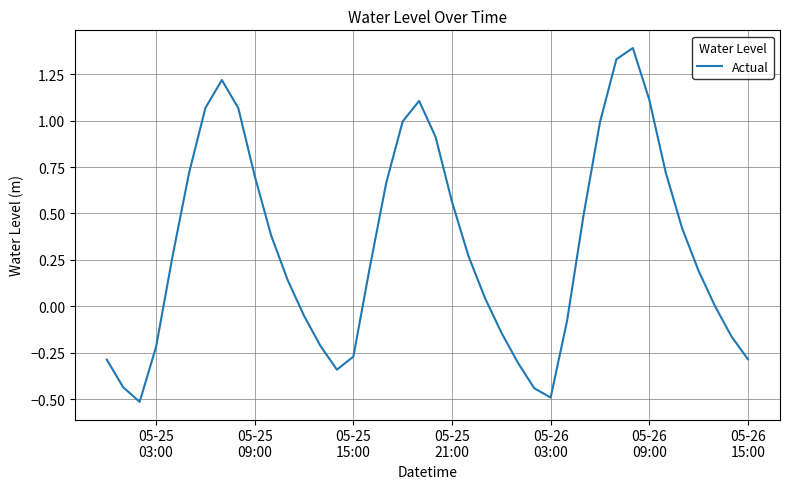

What is the difference between the maximum and minimum values?

1.9